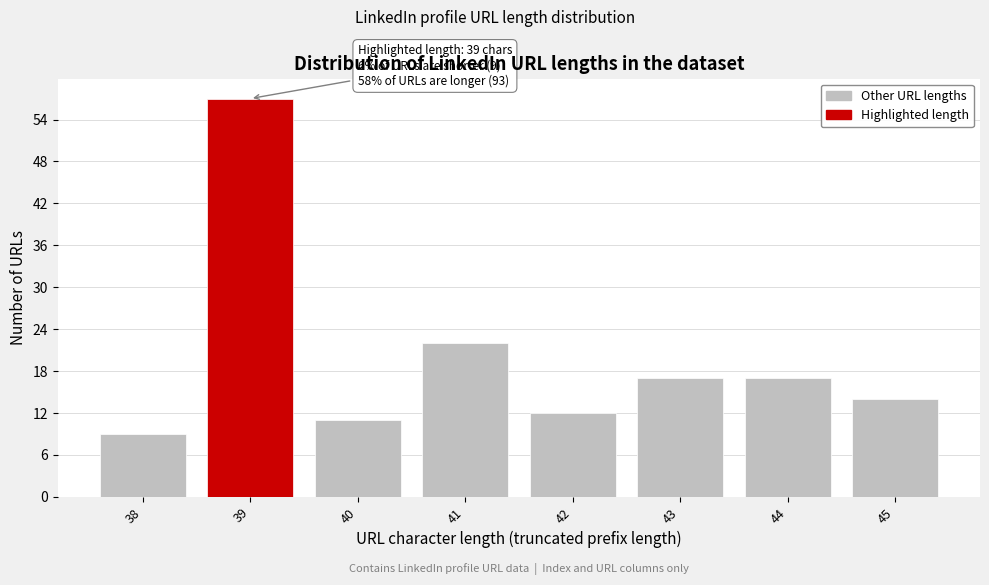

Which range on the x-axis has the tallest bar?

38.5 to 39.5